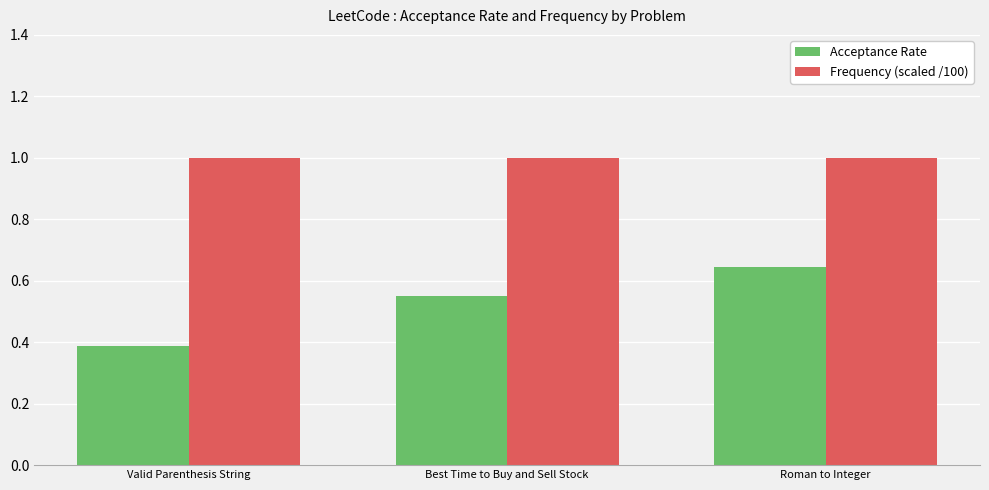

The Frequency (scaled /100) series shows 1.3 at Valid Parenthesis String. True or false?

False